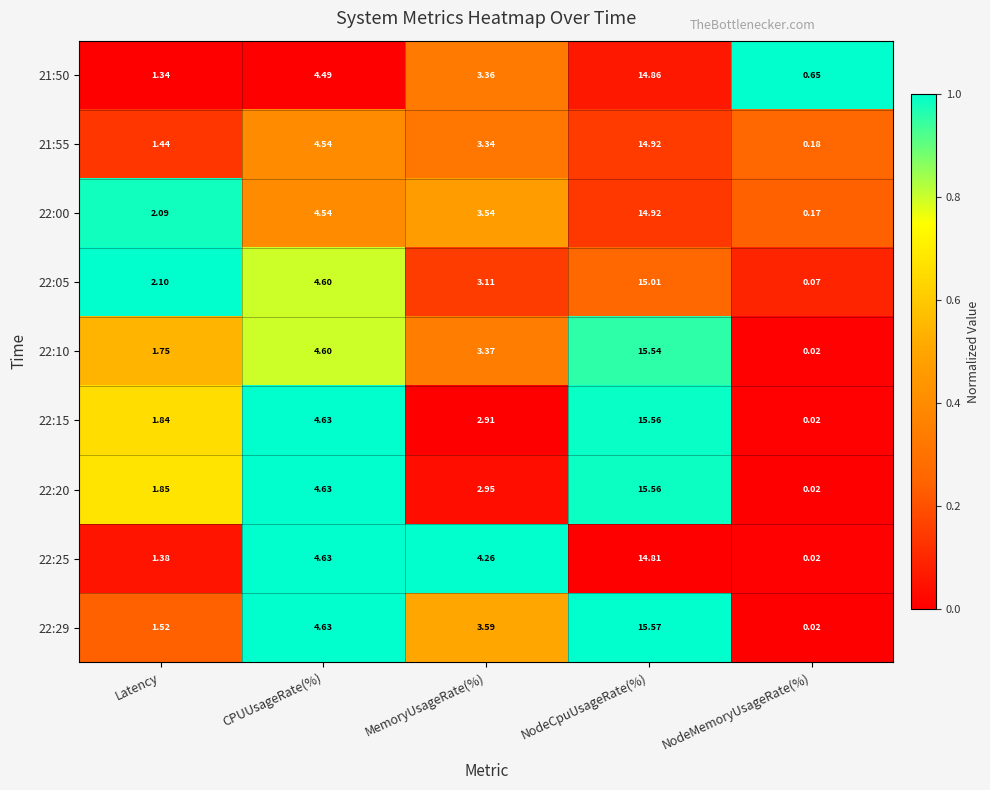

At which label does 22:15 first exceed 2?

CPUUsageRate(%)